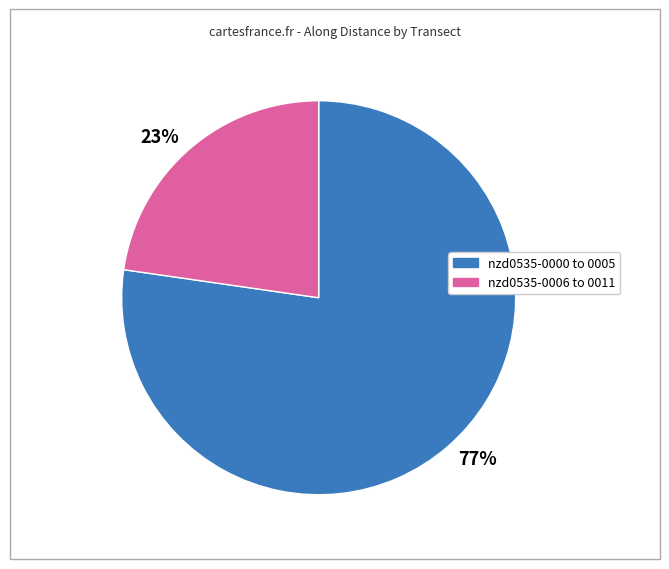

Does any single category account for the majority?

Yes